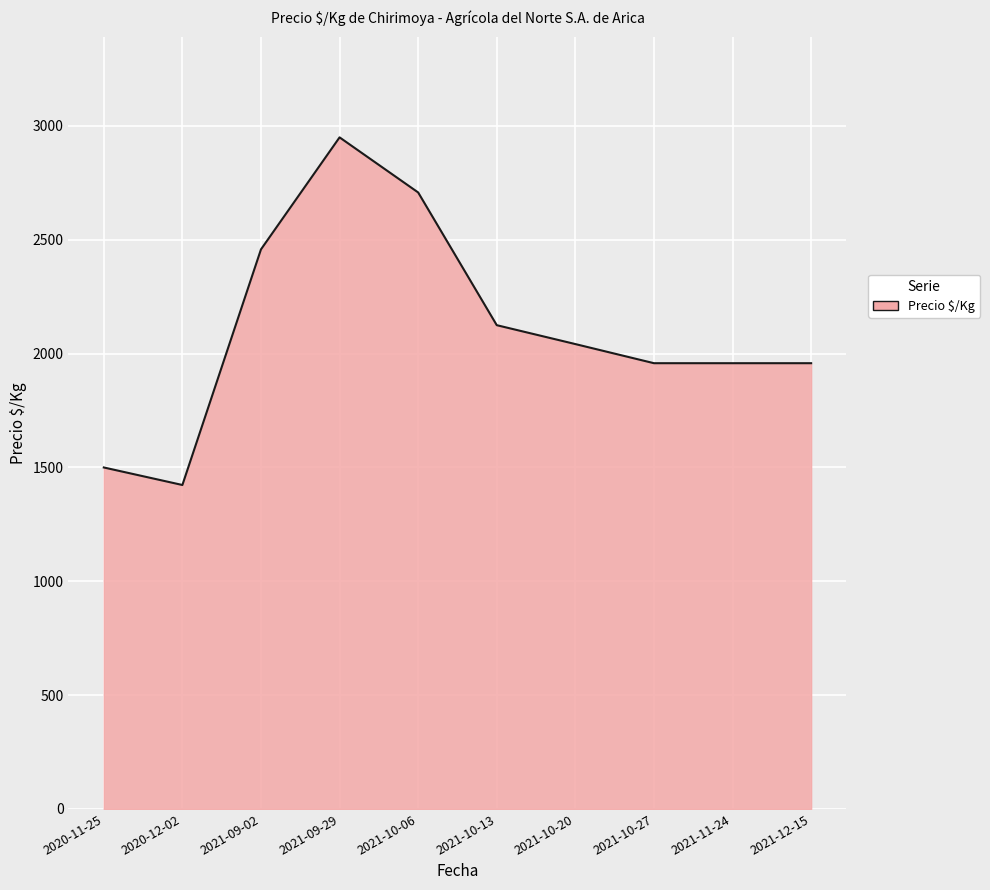

The value at 2021-09-29 is 2950. True or false?

True